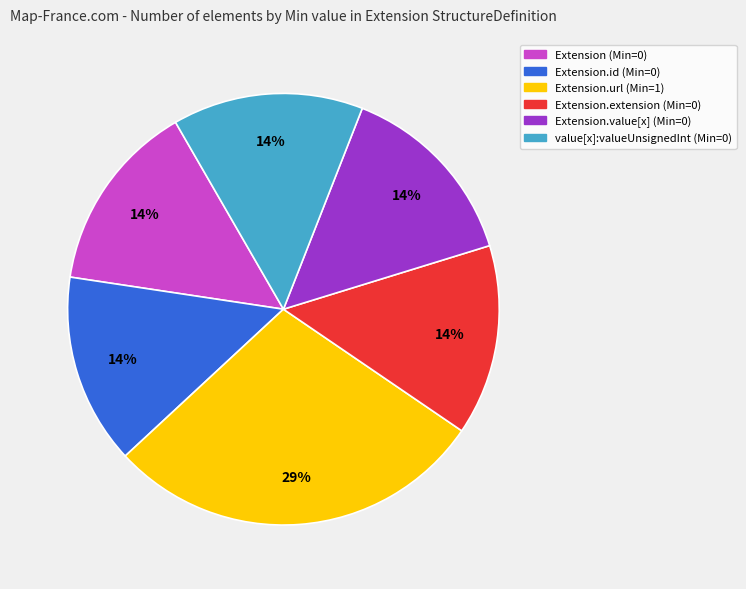

Does any single category account for the majority?

No